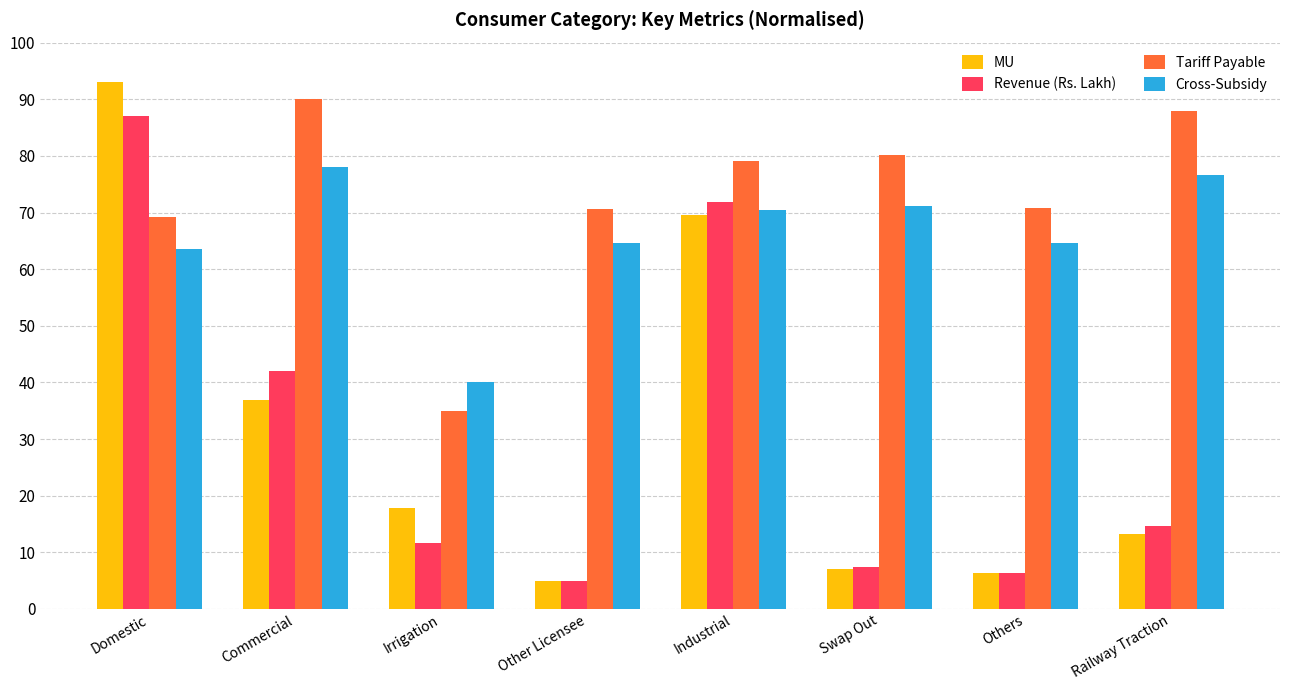

What is the sum of all Tariff Payable values?

582.8